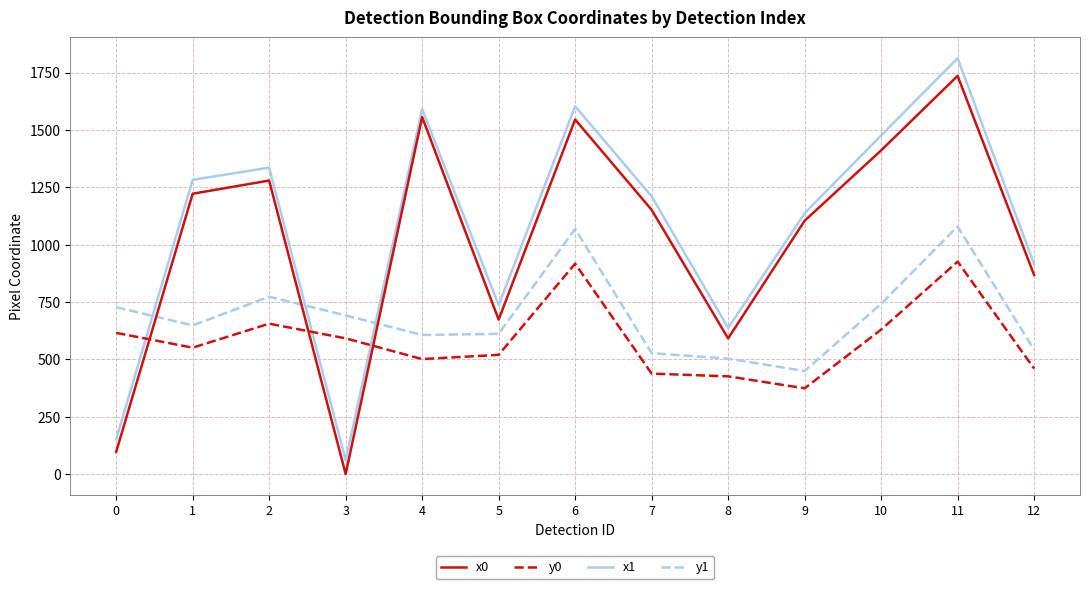

At which category is the sum across all series the highest?

11